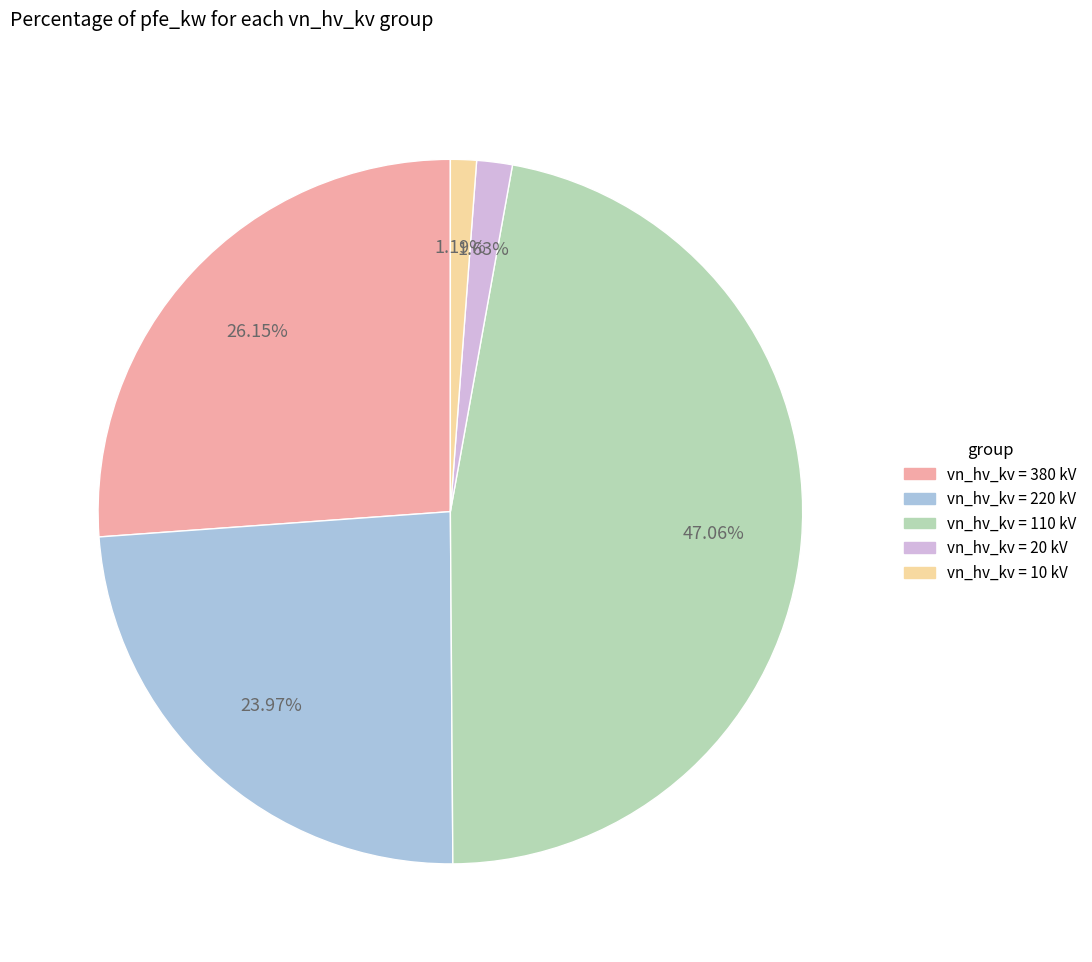

Is there a majority slice in this chart?

No